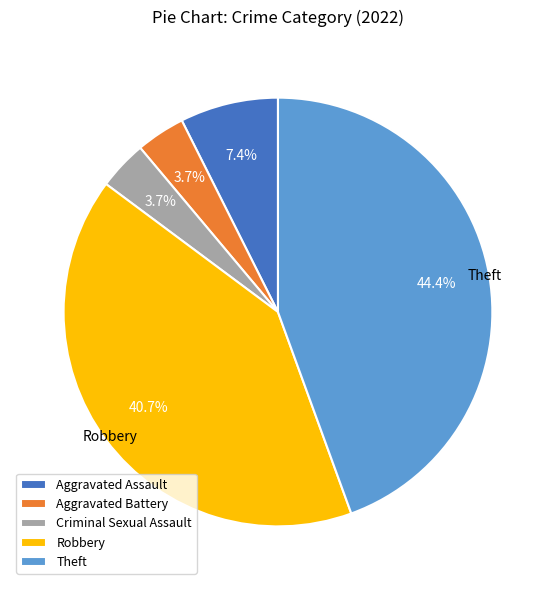

Does Robbery account for over 50% of the chart?

No